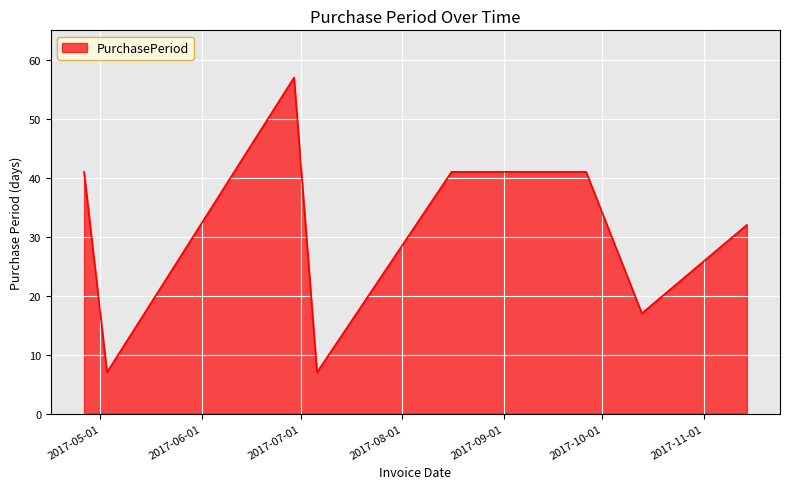

Count the values in the range 17 to 41.

5